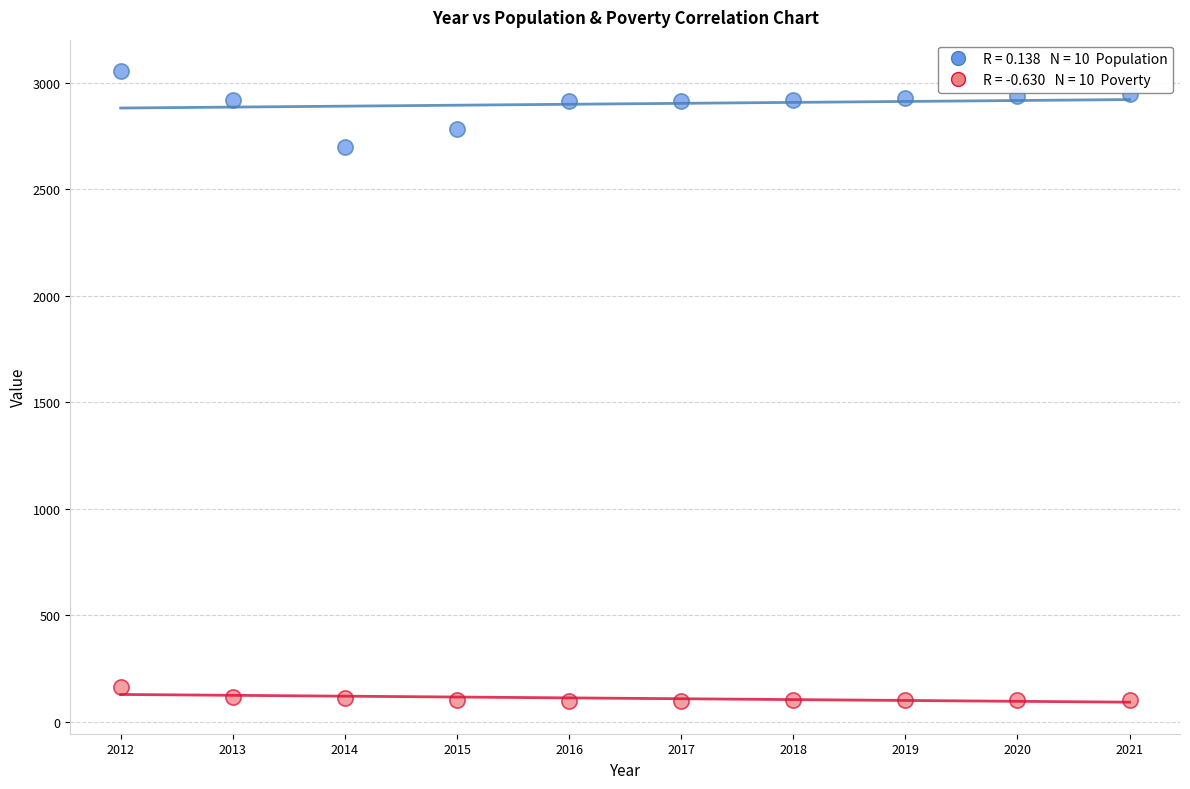

Across all series, what Y value is closest to 1577?

2697